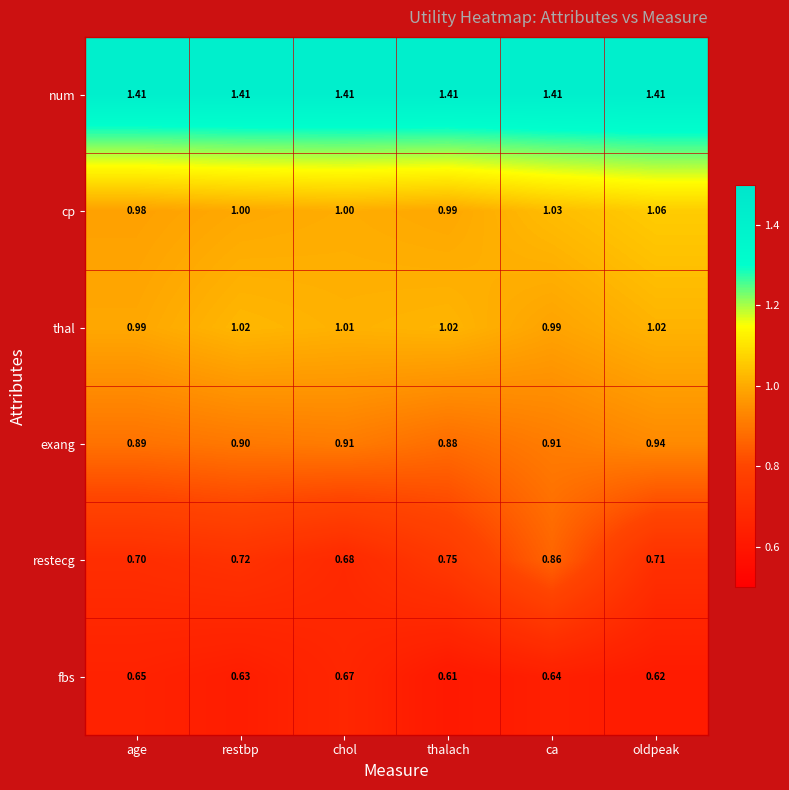

Is the value of cp at age greater than the value of num at oldpeak?

No